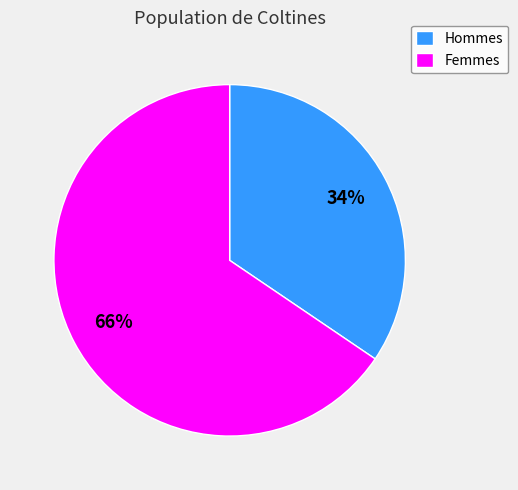

How many slices are in this pie chart?

2